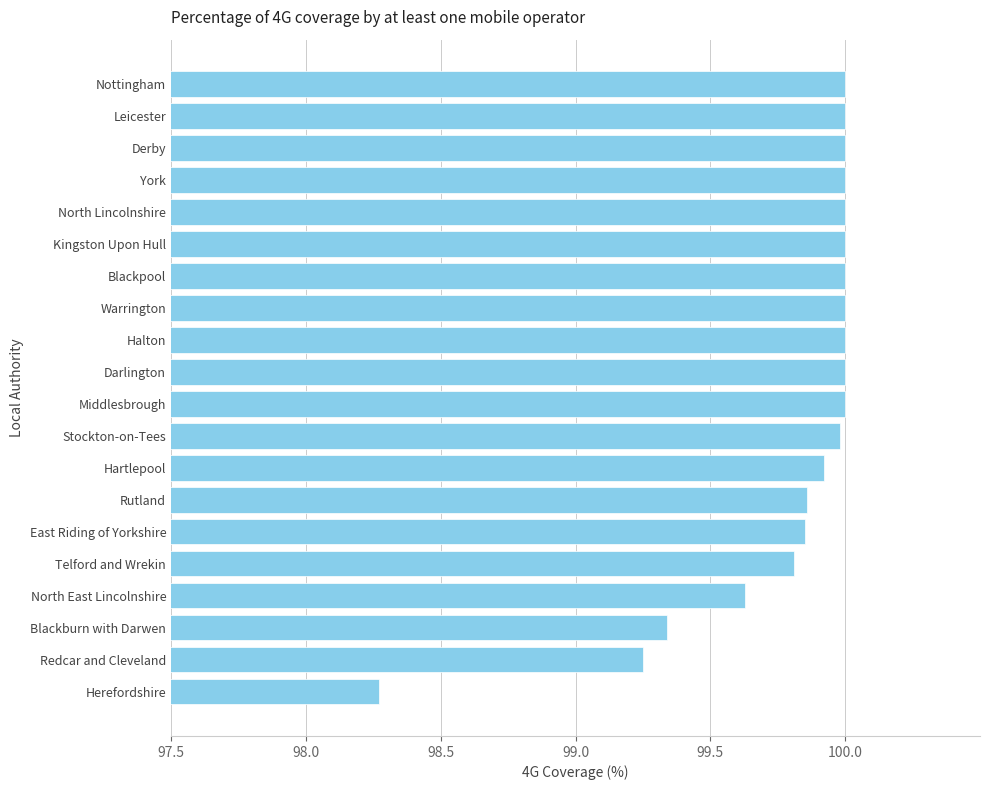

True or false: the data shows 100.0 at Blackpool.

True